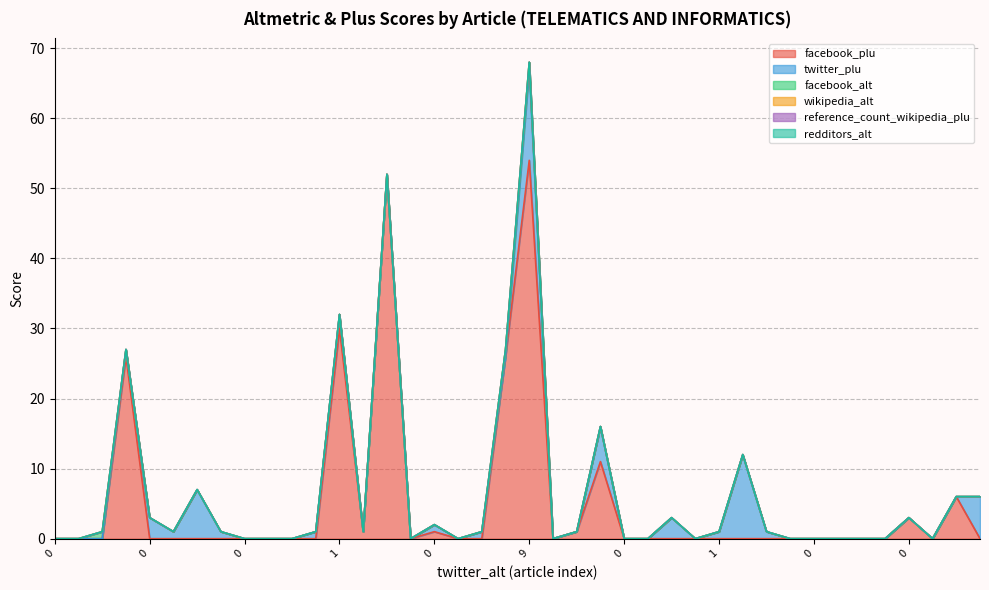

True or false: wikipedia_alt has more than 1 points higher than both neighbors.

False